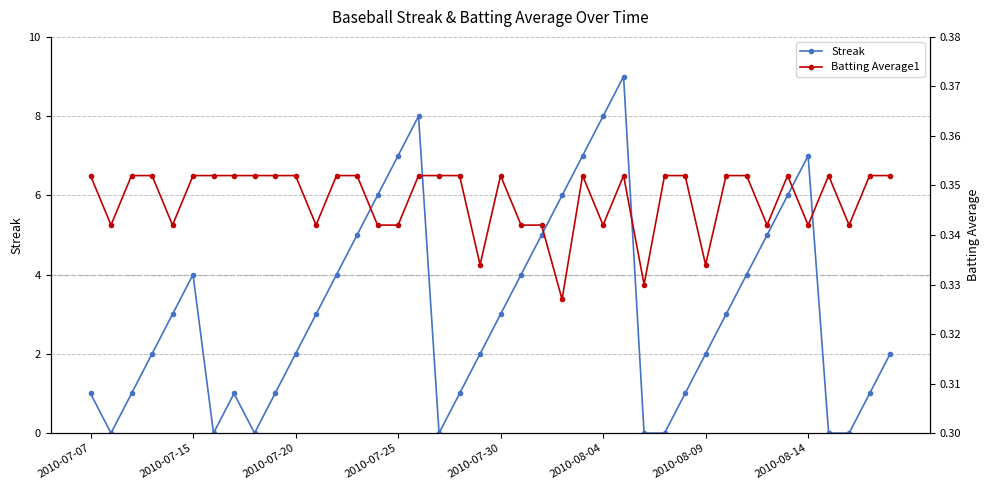

How many positive values does the Streak series have?

32